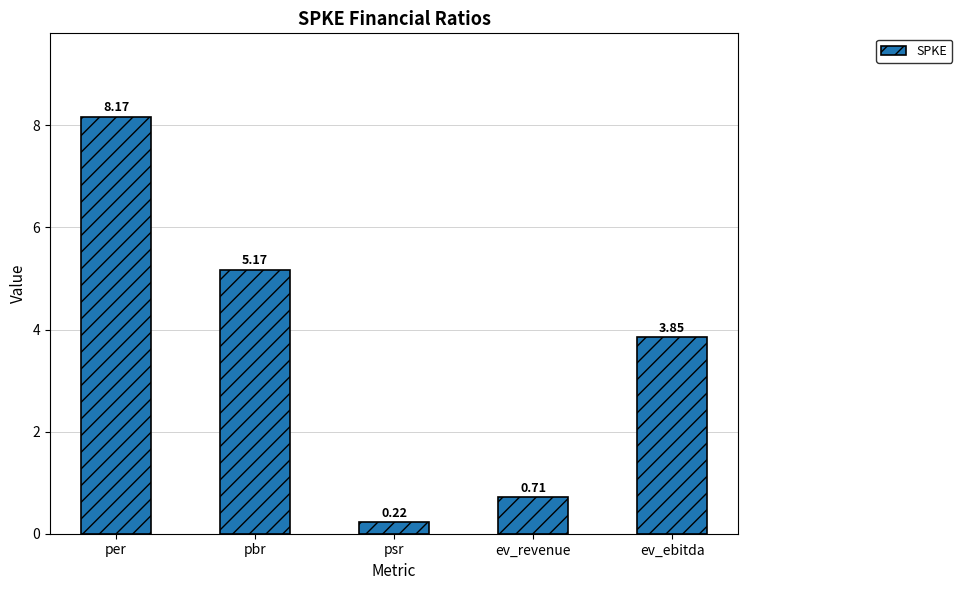

At which category does the chart reach its minimum across all series?

psr